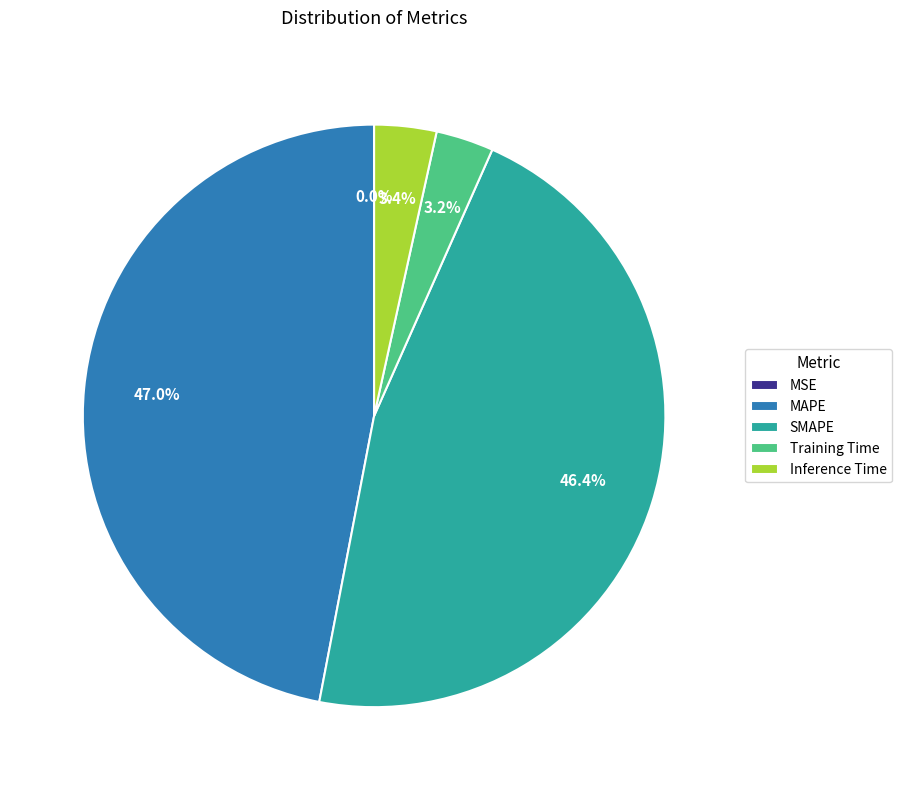

Is there any slice that represents more than half of the pie?

No